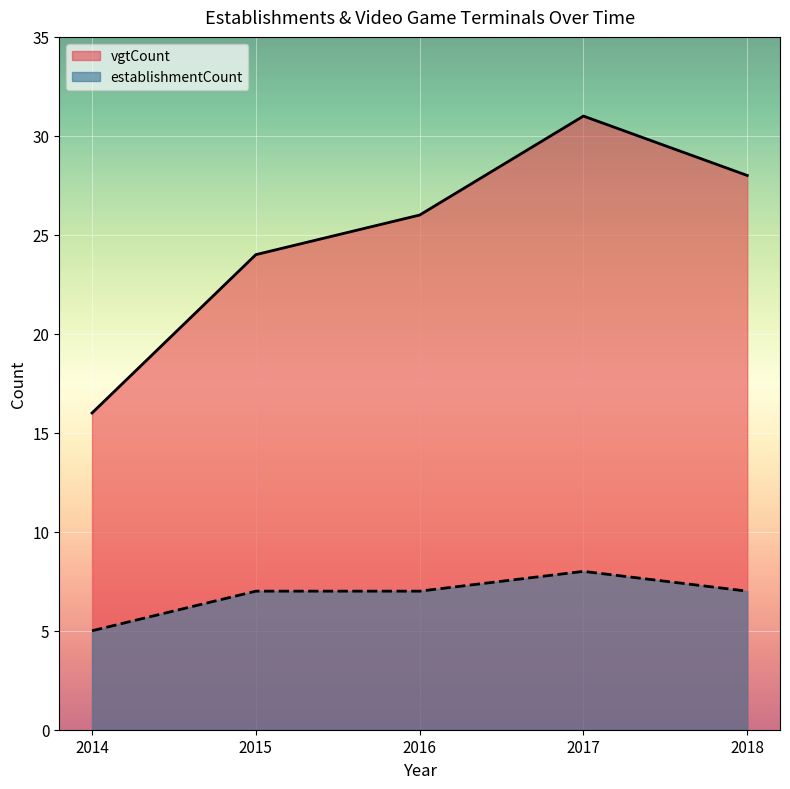

What are all the series names shown in the legend?

vgtCount, establishmentCount